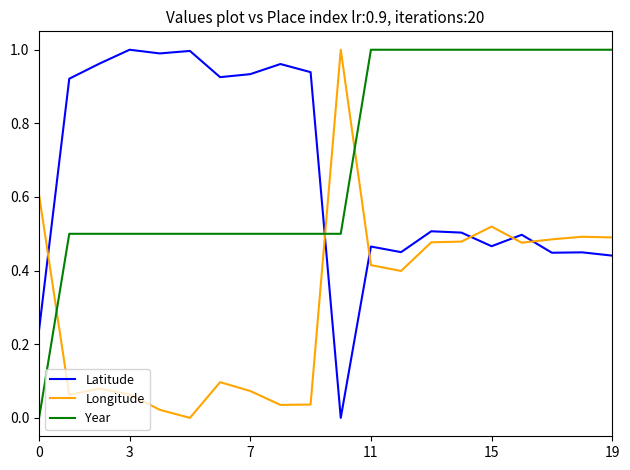

True or false: Latitude and Longitude cross at least once.

True